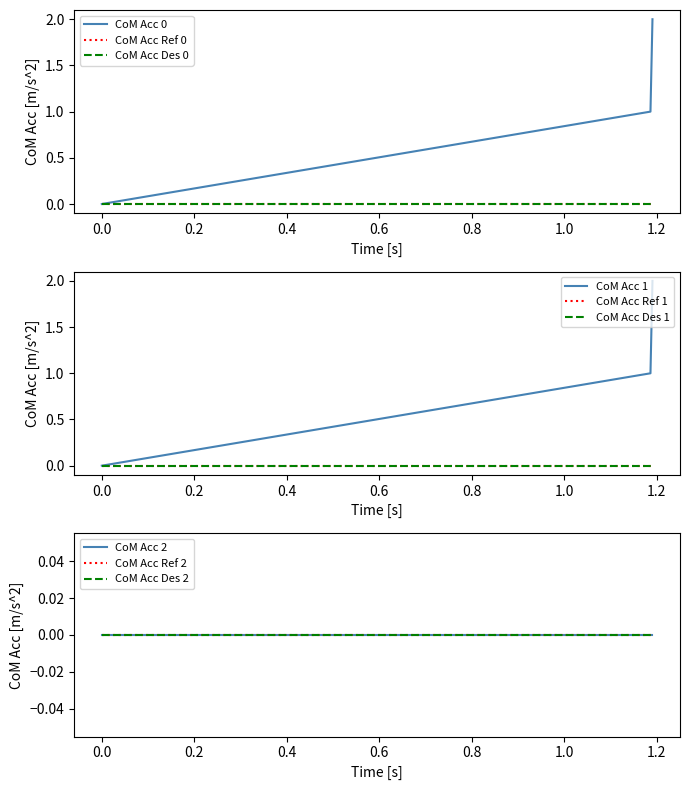

What is the greatest value displayed?

2